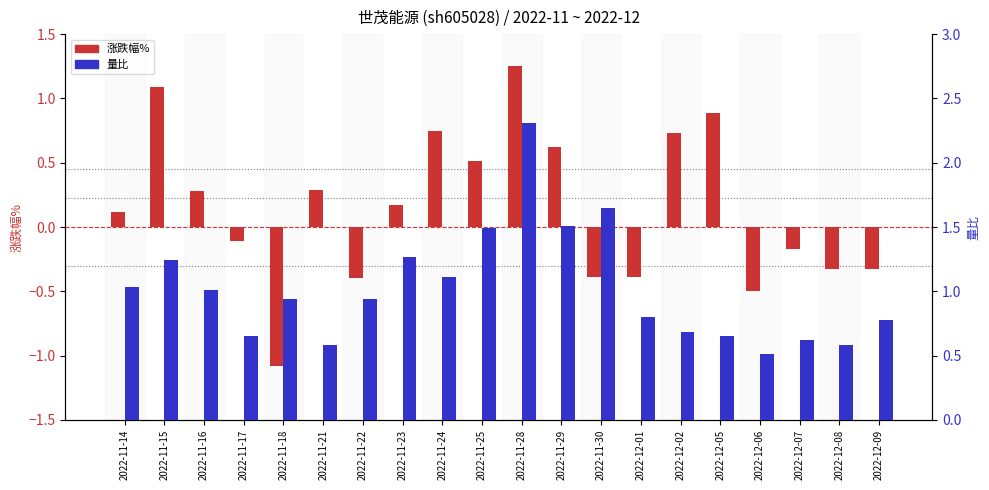

How many data points does each series have?

20